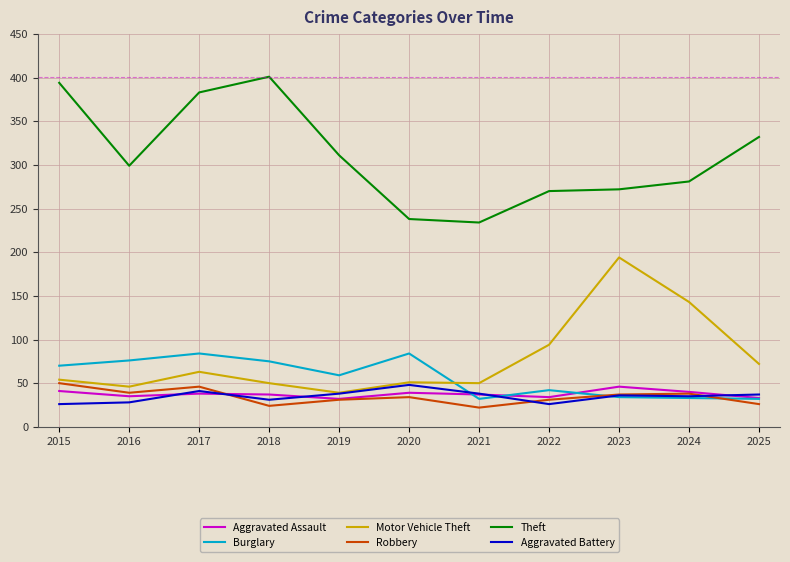

At which category does Burglary reach its first local peak?

2017